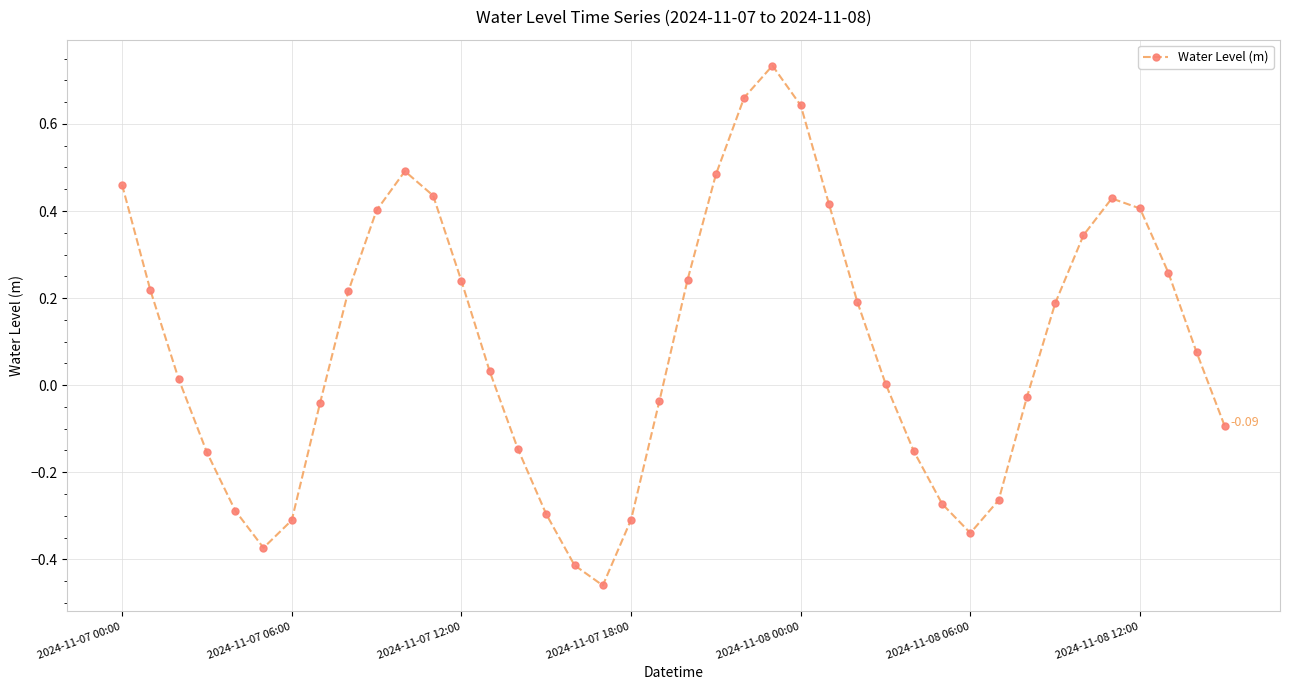

What is the sum of all values?

3.6